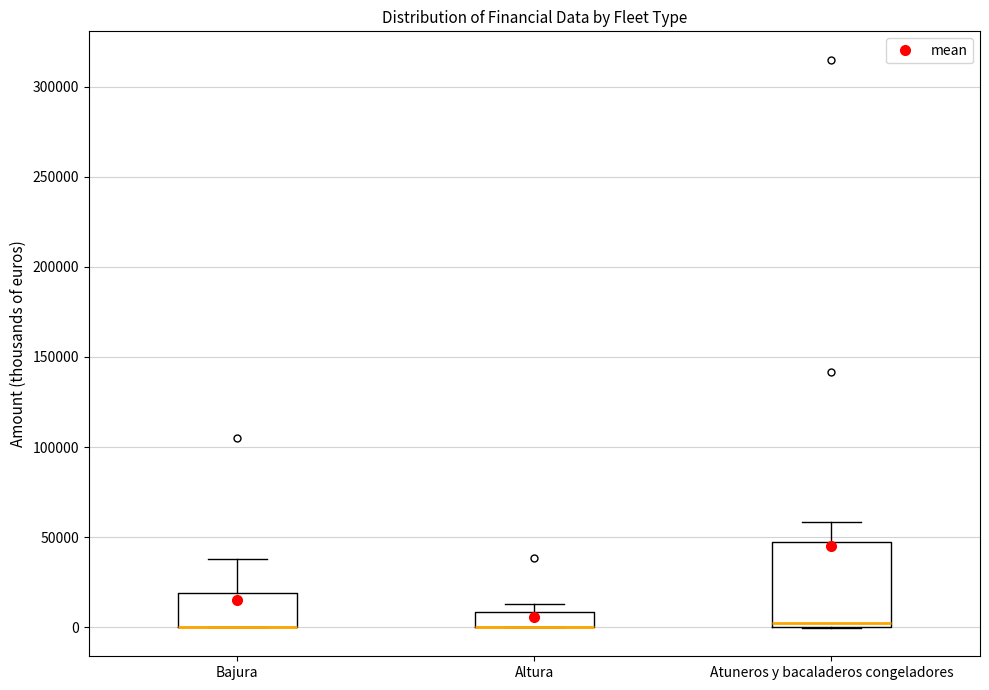

Reading left to right, read every box against the y-axis: the position of its median line, the range the box covers, and the ends of its whiskers. The values are not printed on the chart, so give them approximately, as read against the axis.

Bajura: median 0 (drawn on the box's lower edge), box 0 to 20000, whiskers 0 to 40000
Altura: median 0 (drawn on the box's lower edge), box 0 to 10000, whiskers 0 to 15000
Atuneros y bacaladeros congeladores: median 0 (just above the box's lower edge), box 0 to 45000, whiskers 0 to 60000